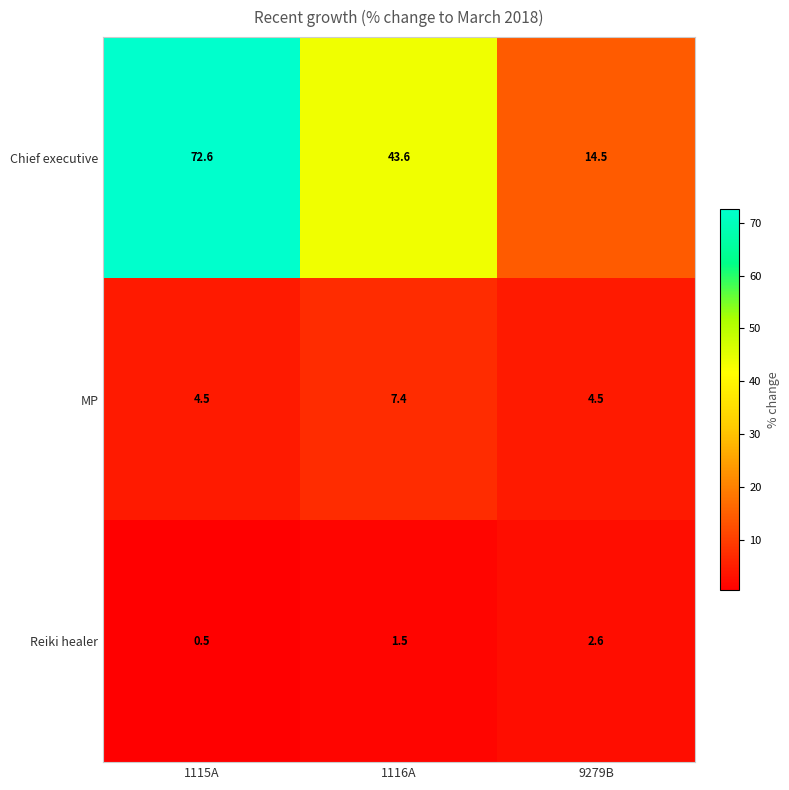

The Reiki healer series shows 1.5 at 1116A. True or false?

True